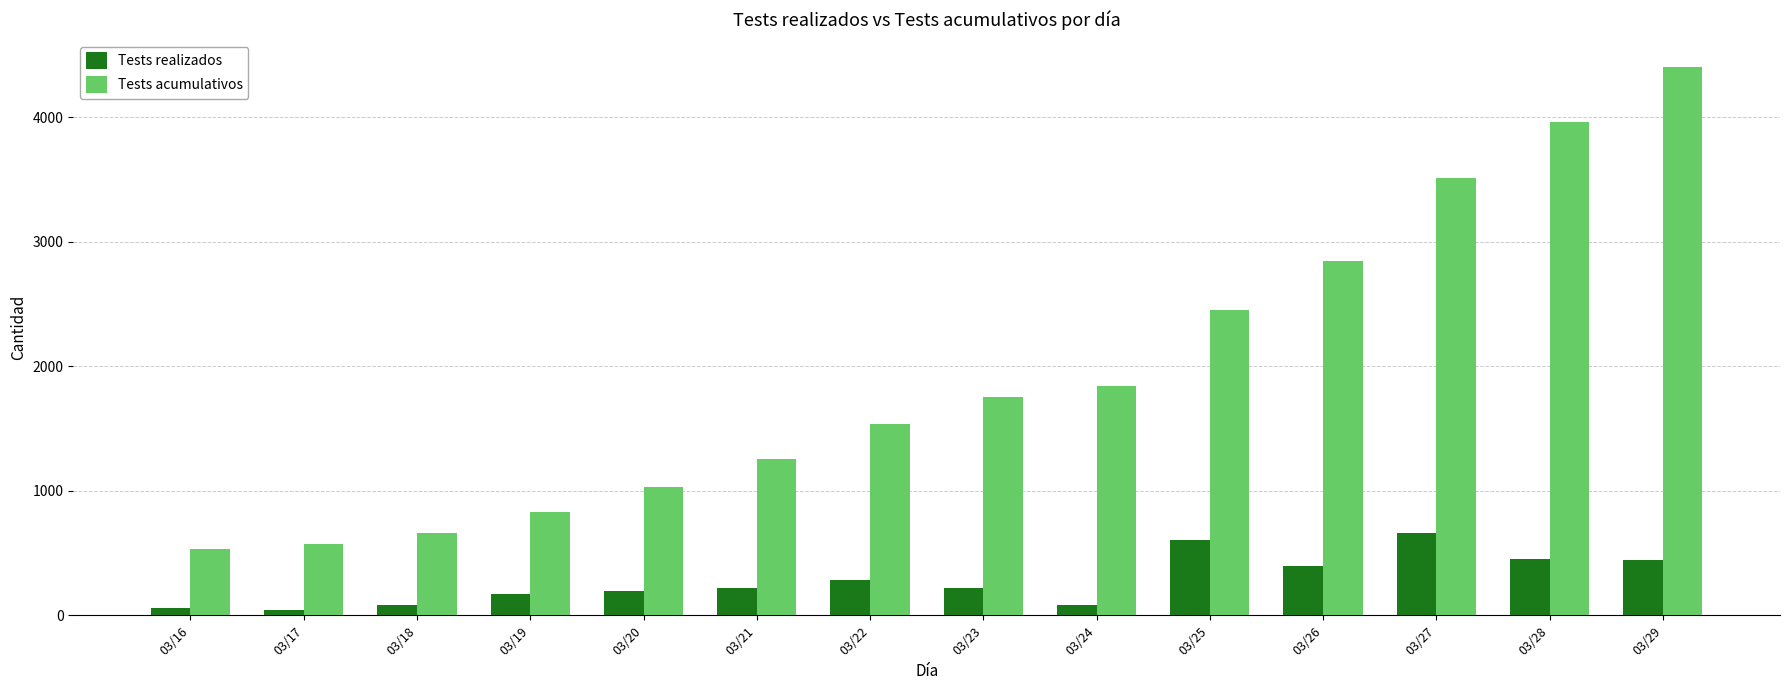

True or false: Tests acumulativos has a value of 2479 at 03/24.

False